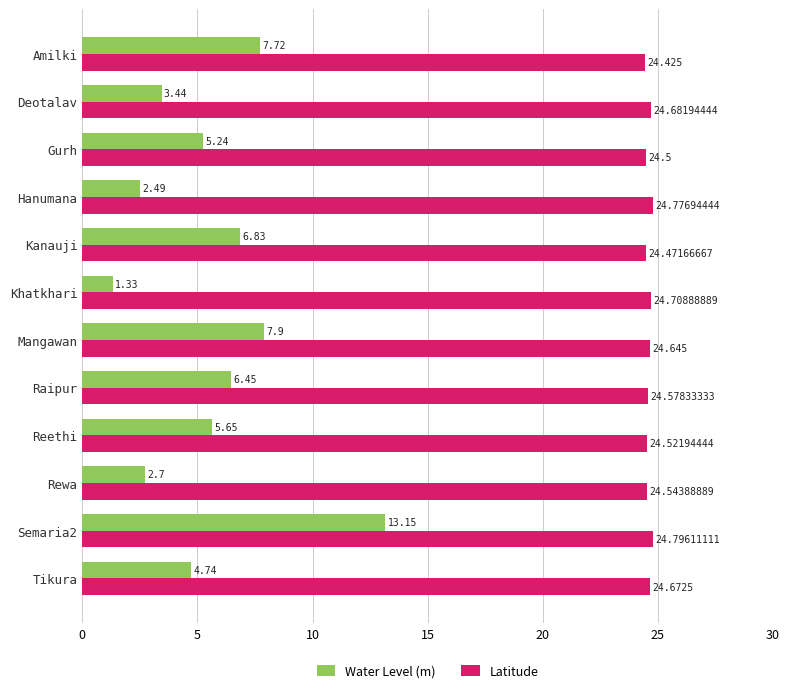

At Semaria2, list the series in order from largest to smallest.

Latitude, Water Level (m)